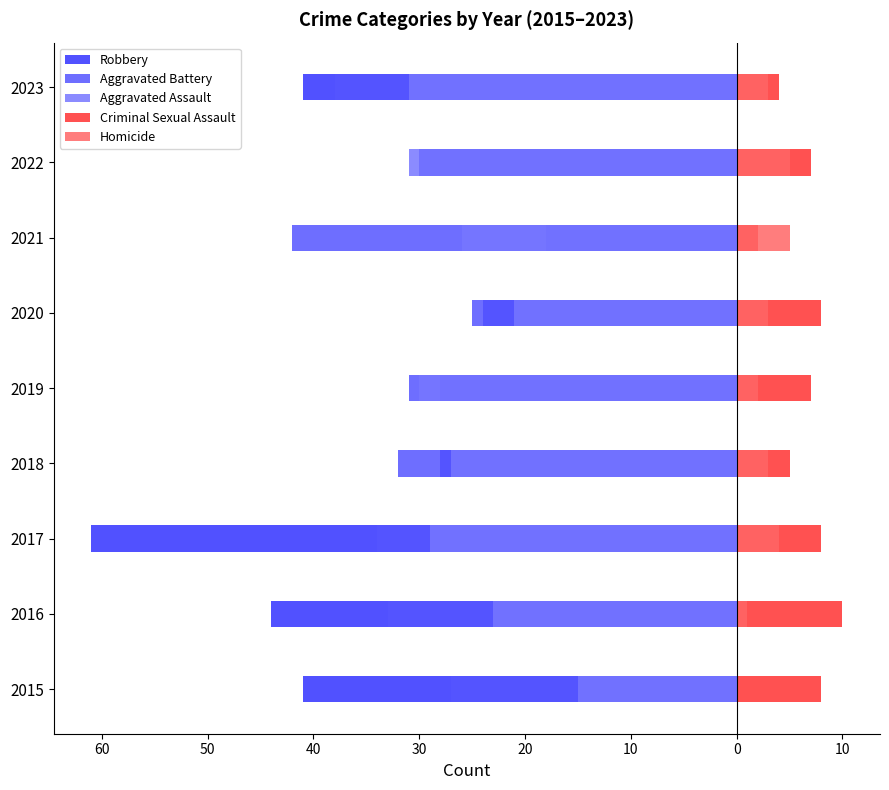

How many categories are shown in the chart?

9